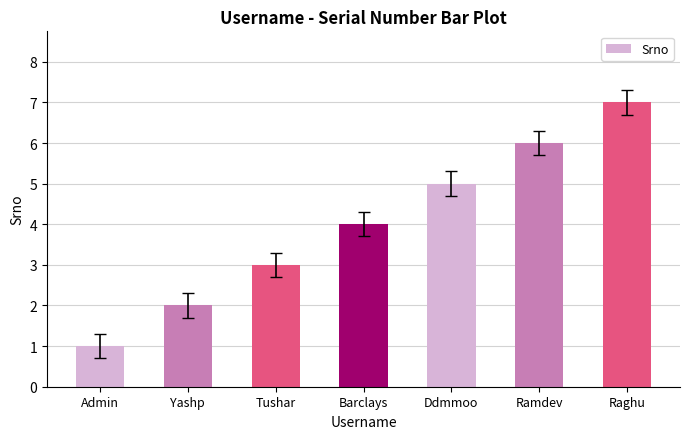

What is the label of the 3rd bar from the right?

Ddmmoo